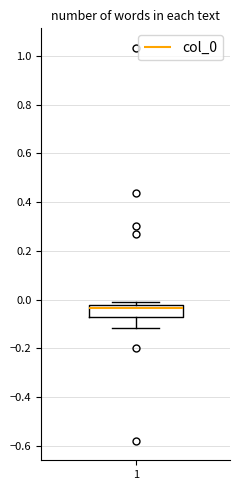

Where is the lower edge of the box at x = 1 on the y-axis? The values are not printed on the chart, so give them approximately, as read against the axis.

-0.08